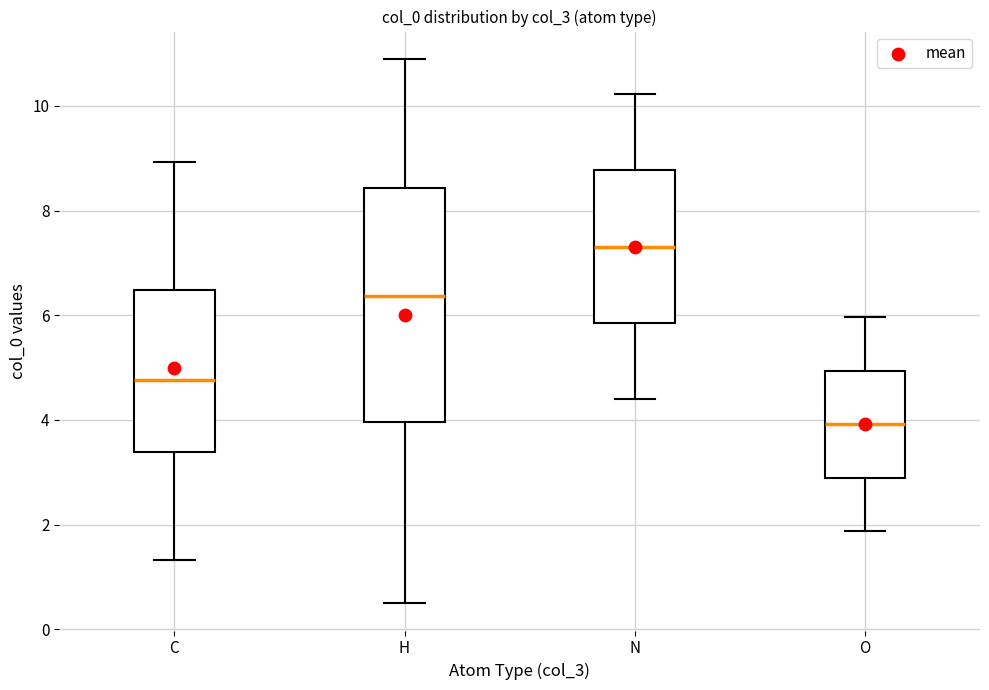

Reading left to right, transcribe this box plot: for each box, give where its median line is, the range the box spans, and where its two whiskers end, as read against the y-axis. The values are not printed on the chart, so give them approximately, as read against the axis.

C: median 4.8, box 3.4 to 6.4, whiskers 1.4 to 9.0
H: median 6.4, box 4.0 to 8.4, whiskers 0.4 to 11.0
N: median 7.4, box 5.8 to 8.8, whiskers 4.4 to 10.2
O: median 4.0, box 2.8 to 5.0, whiskers 1.8 to 6.0